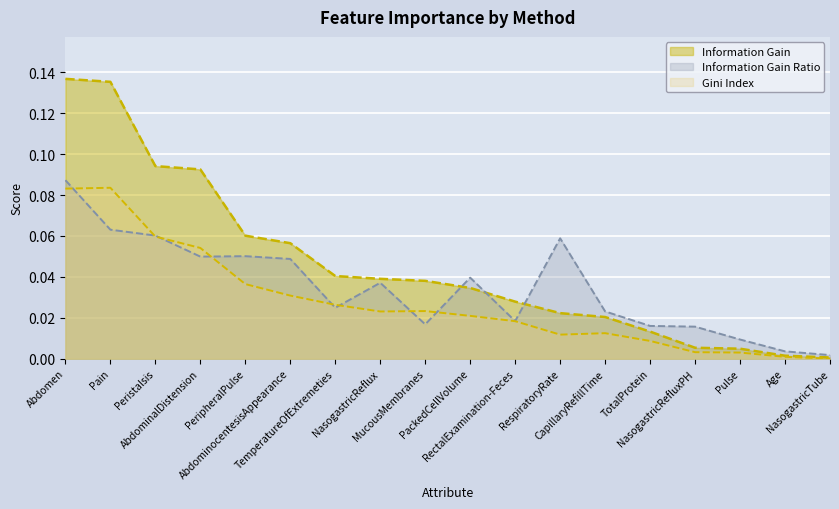

True or false: Information Gain has a value of 0.0 at Pulse.

False